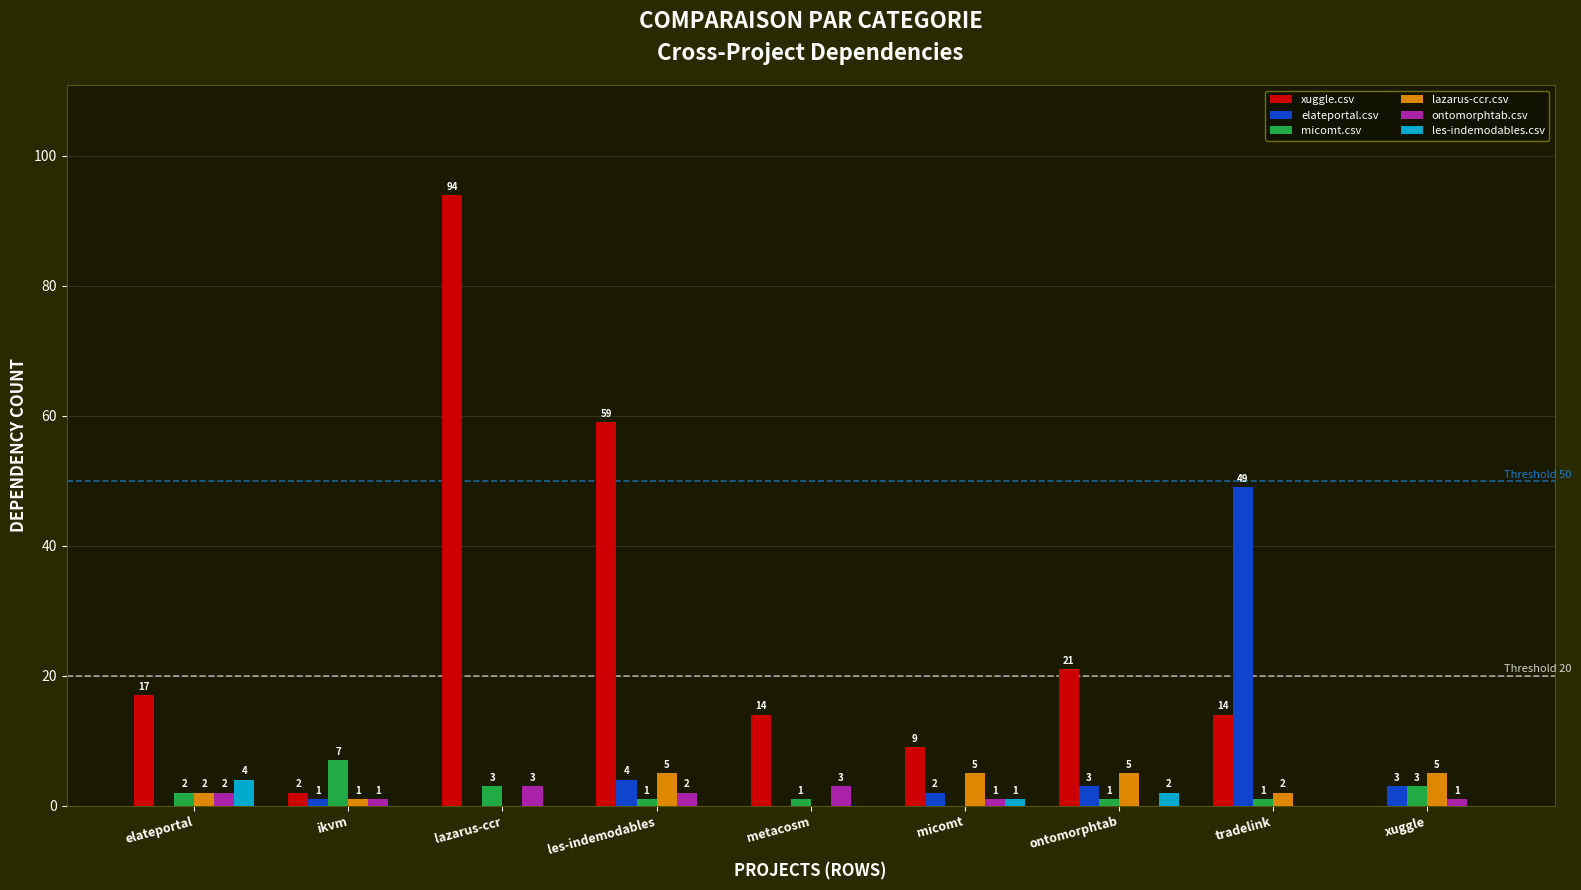

How many distinct data groups are displayed?

6